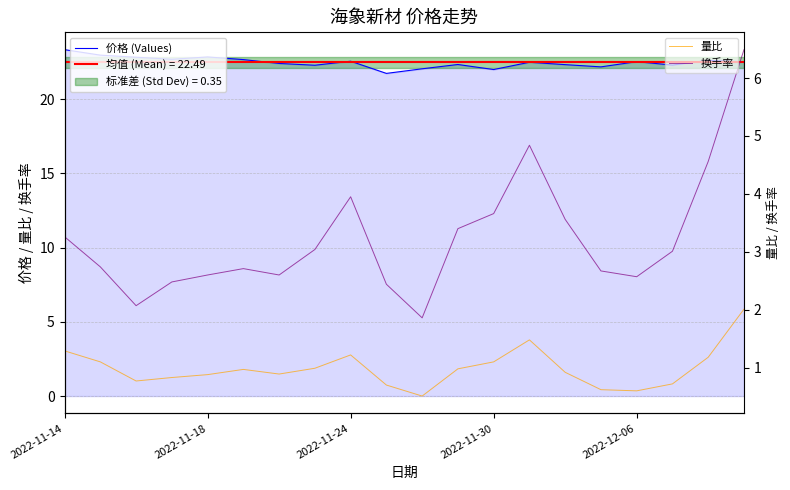

True or false: 量比 has more than 2 points higher than both neighbors.

True